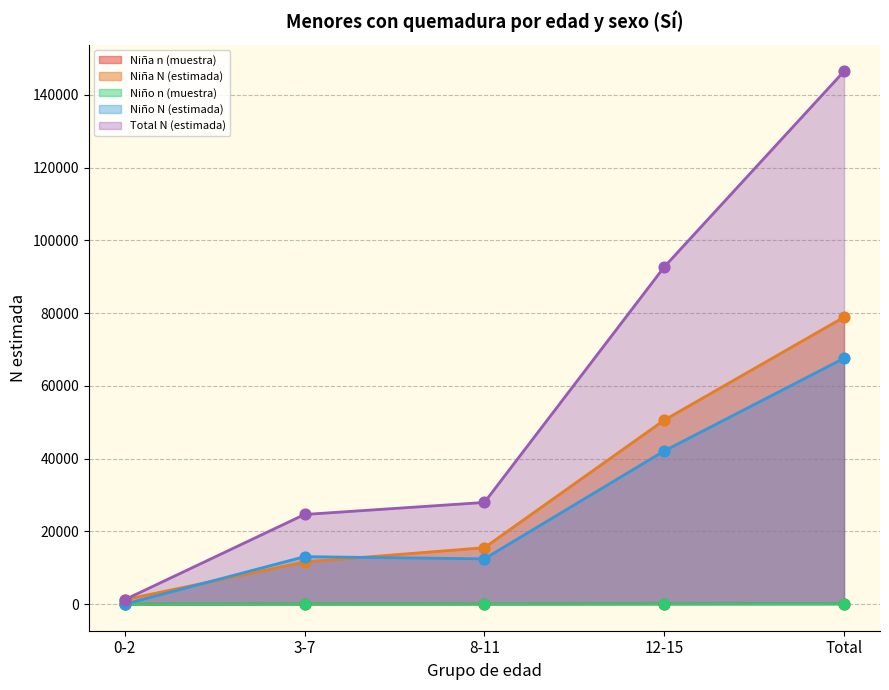

Which series has the widest spread of Y values?

Total N (estimada)